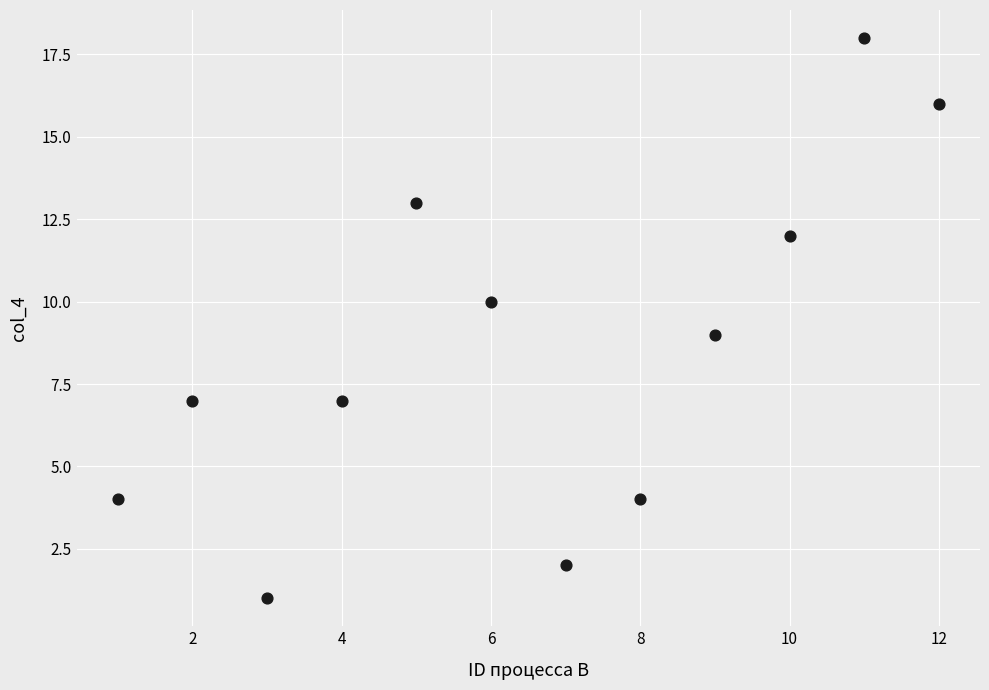

What is the average Y value?

9